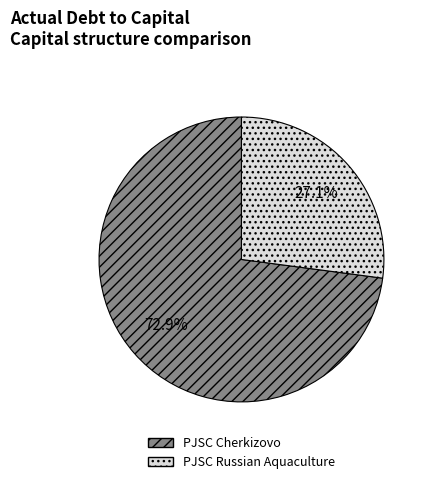

Which category has the biggest portion of the pie?

PJSC Cherkizovo